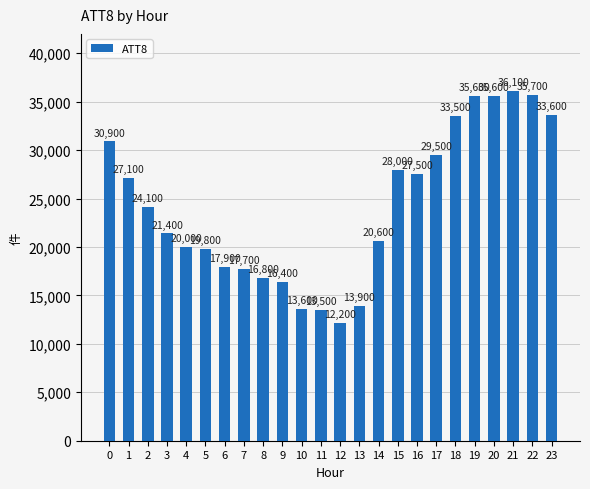

What value does the data have at 17, to the nearest 100?

29500